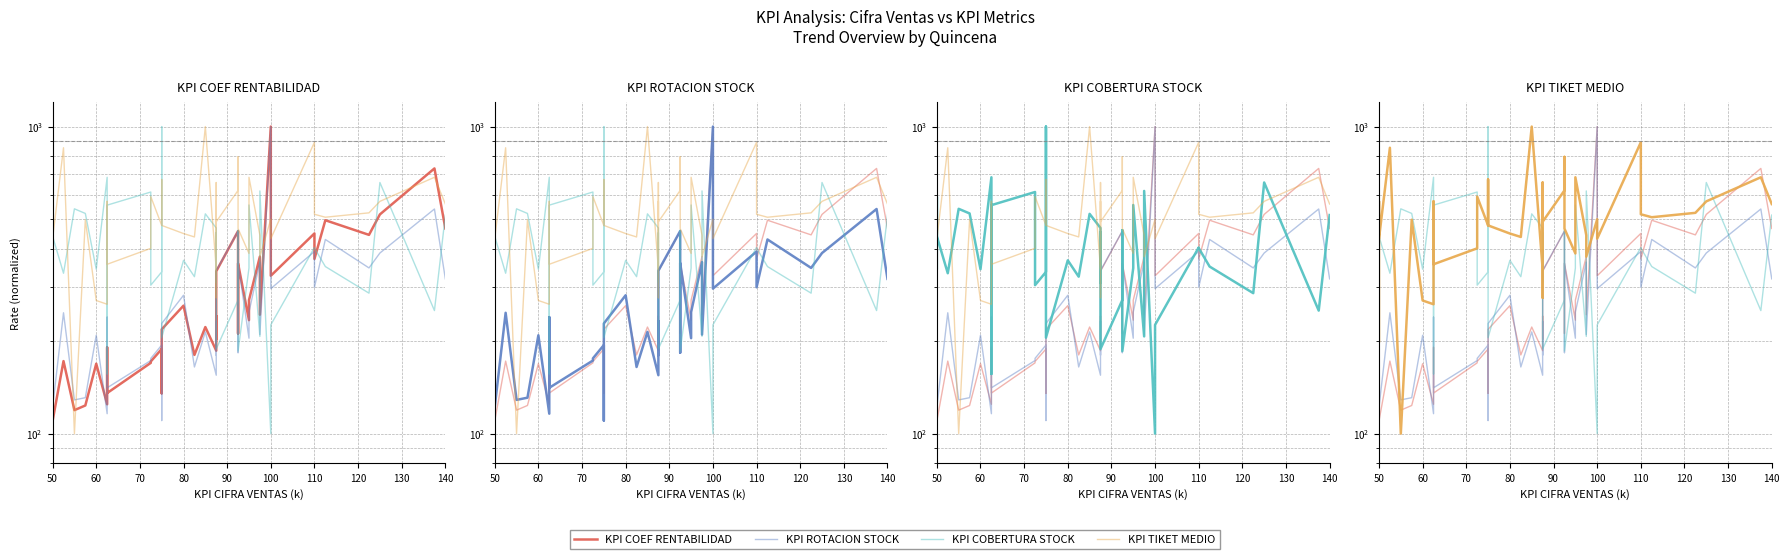

Reading right to left, extract all data points from this chart.

KPI COEF RENTABILIDAD: 465.8	730.6	517.5	443.9	495.4	370.6	448.7	326.7	1000.0	243.9	377.2	272.0	234.1	358.2	211.8	456.7	337.8	222.1	202.6	235.5	241.5	186.2	222.4	180.4	261.1	218.6	135.3	188.5	171.8	170.0	135.5	191.0	124.6	168.9	123.5	119.2	172.2	109.9	100.0	110.6
KPI ROTACION STOCK: 319.2	538.9	387.4	346.4	428.8	299.6	391.7	296.6	1000.0	210.1	361.9	248.7	204.5	359.3	183.5	457.0	339.3	207.5	180.1	224.7	232.2	154.9	214.4	164.8	282.2	228.4	110.3	194.2	175.8	173.0	141.0	239.5	116.1	209.0	130.9	128.8	247.5	121.9	100.0	118.0
KPI COBERTURA STOCK: 515.1	251.6	657.5	286.7	350.0	402.2	403.8	226.0	100.0	617.1	207.3	555.4	346.1	185.6	459.6	272.3	188.6	410.4	451.4	398.6	310.3	467.5	519.7	324.4	366.8	205.3	1000.0	336.2	304.4	612.2	554.8	156.4	683.7	343.1	521.3	539.7	333.0	439.3	589.9	345.4
KPI TIKET MEDIO: 559.4	683.7	570.7	523.6	506.7	518.0	888.9	431.4	499.2	376.8	442.7	683.7	386.2	465.3	796.7	619.7	489.7	657.3	277.0	570.7	342.9	342.9	1000.0	437.0	448.3	476.6	672.4	476.6	591.4	401.3	356.1	570.7	263.8	271.3	497.3	100.0	853.1	431.4	570.7	199.8